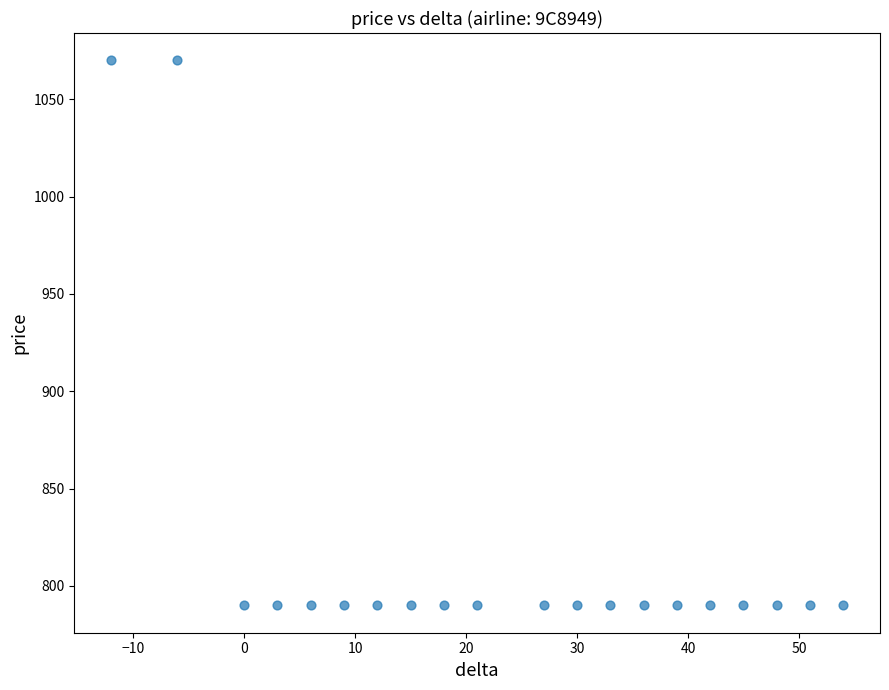

What is the range of X values (max minus min)?

66